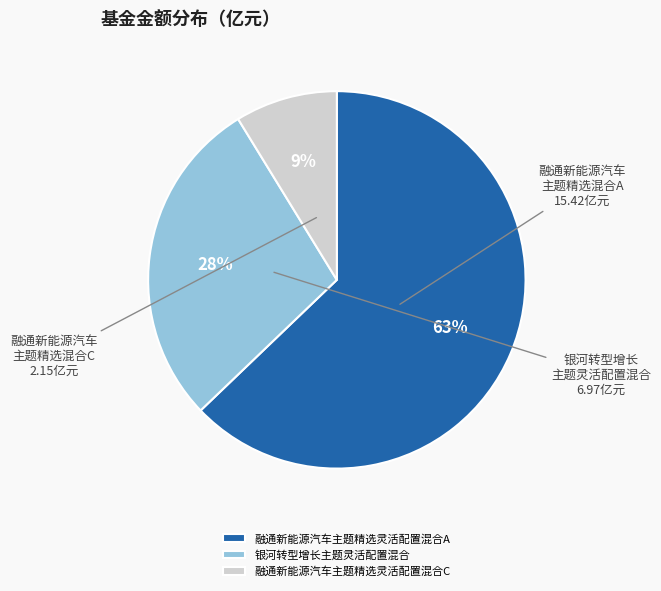

To the nearest percent, what portion does 融通新能源汽车主题精选灵活配置混合C represent?

9%